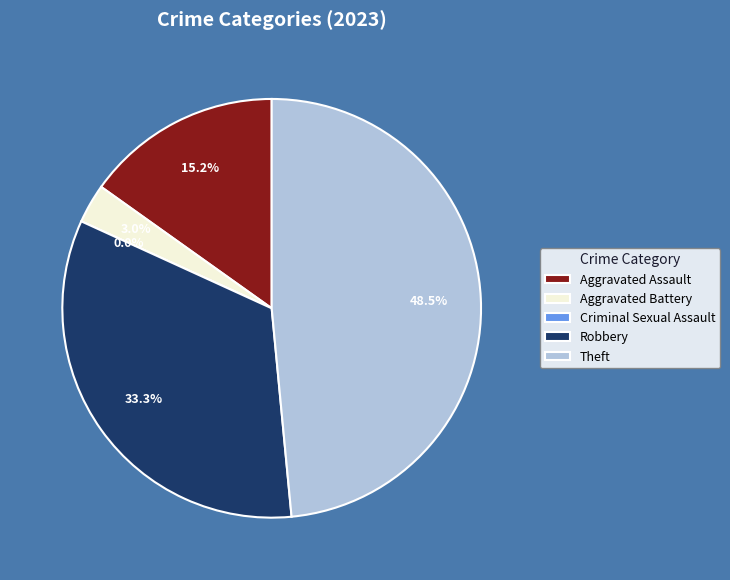

To the nearest percent, what is the average slice percentage?

20%